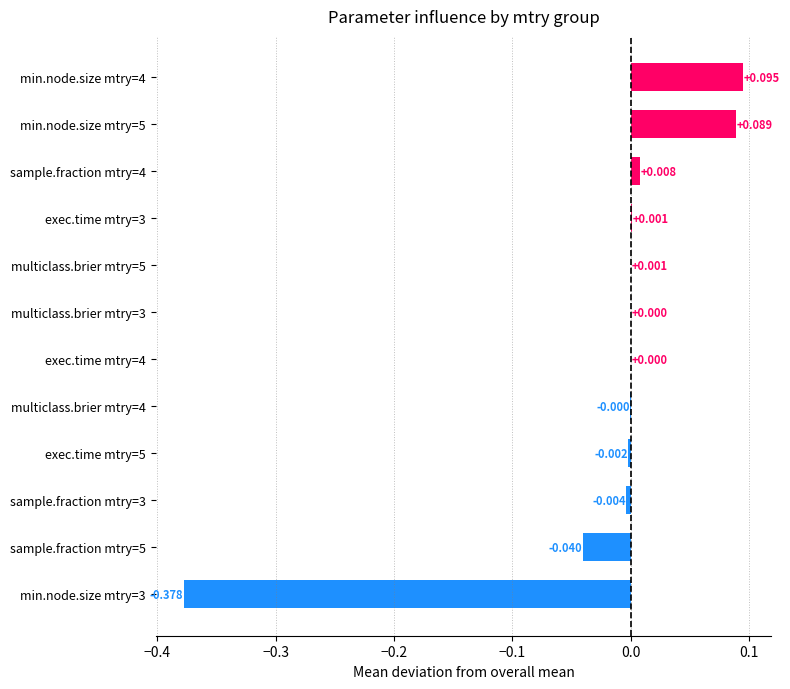

Count the number of values greater than 0.

7